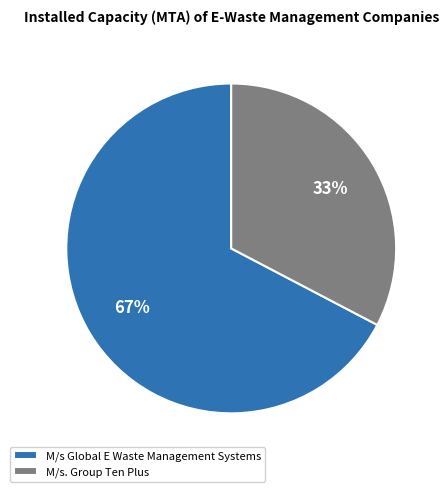

To the nearest percent, what portion does M/s Global E Waste Management Systems represent?

67%